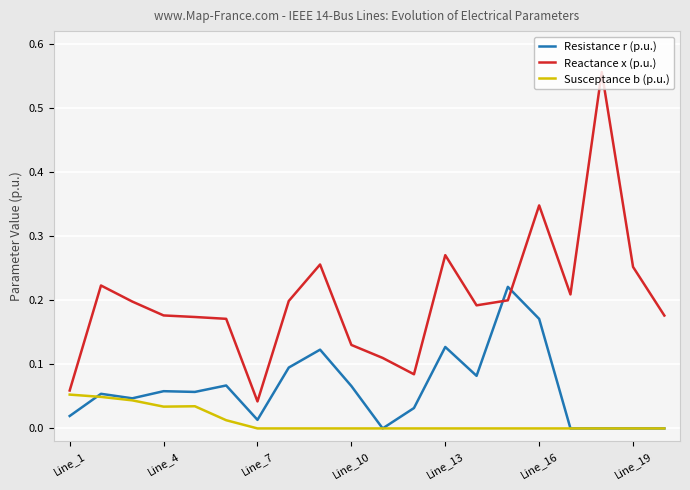

List the series in order of their peak value, lowest first.

Susceptance b (p.u.), Resistance r (p.u.), Reactance x (p.u.)